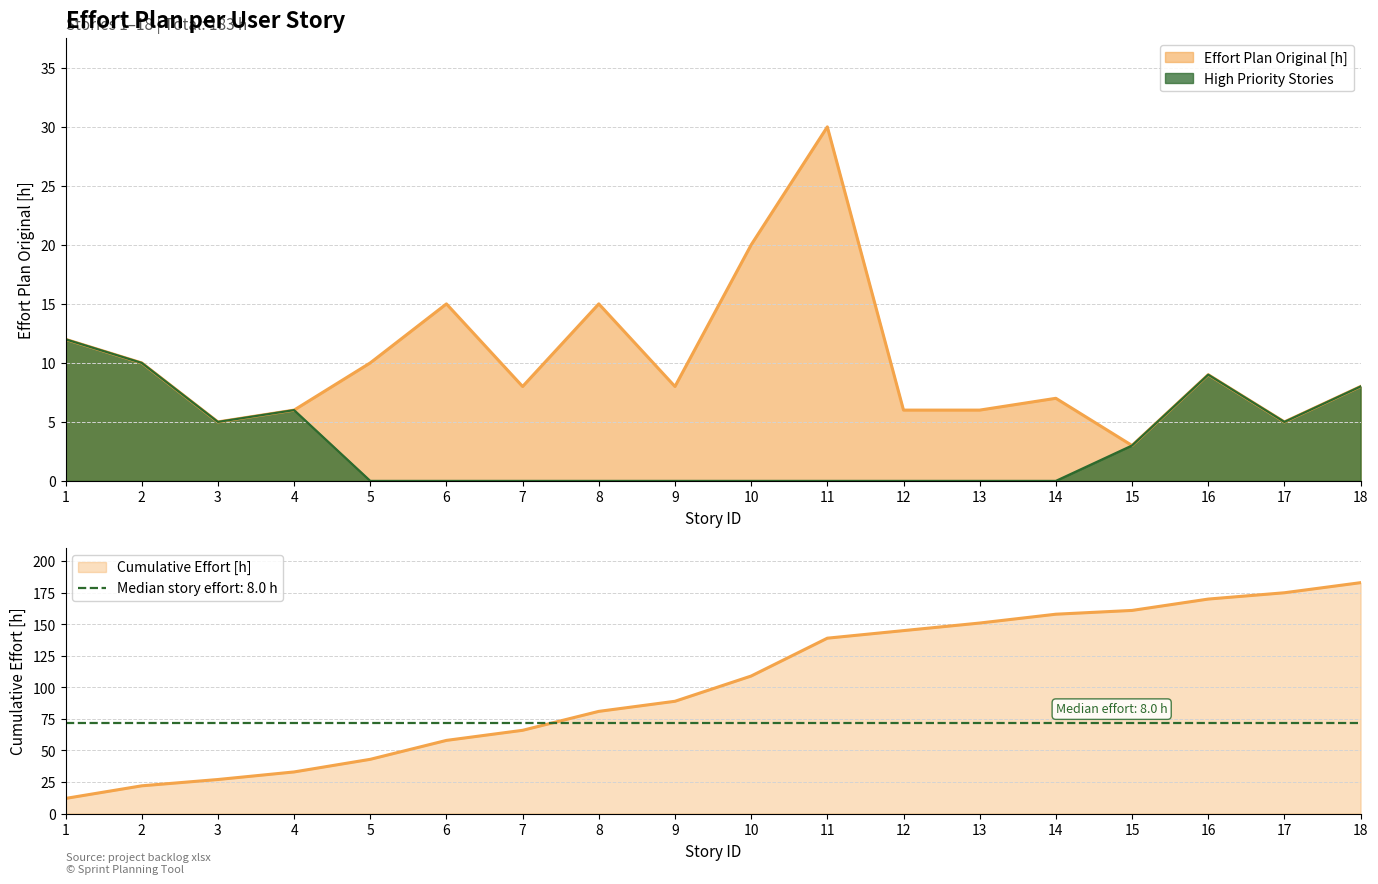

True or false: the data has more than 0 interior local peaks.

True